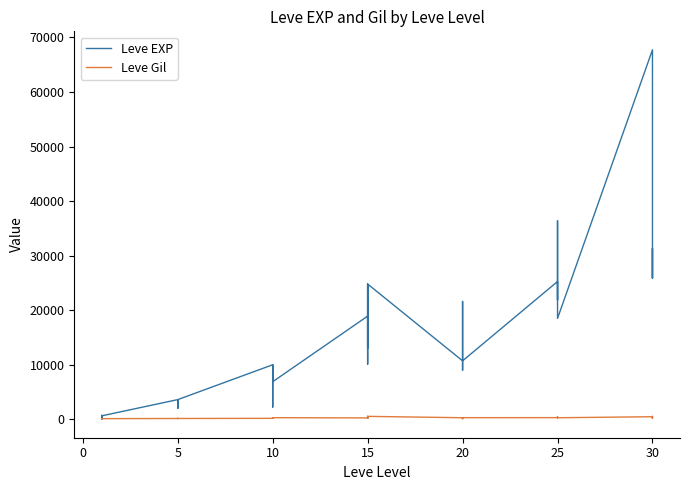

At how many categories does at least one series exceed 43507?

1